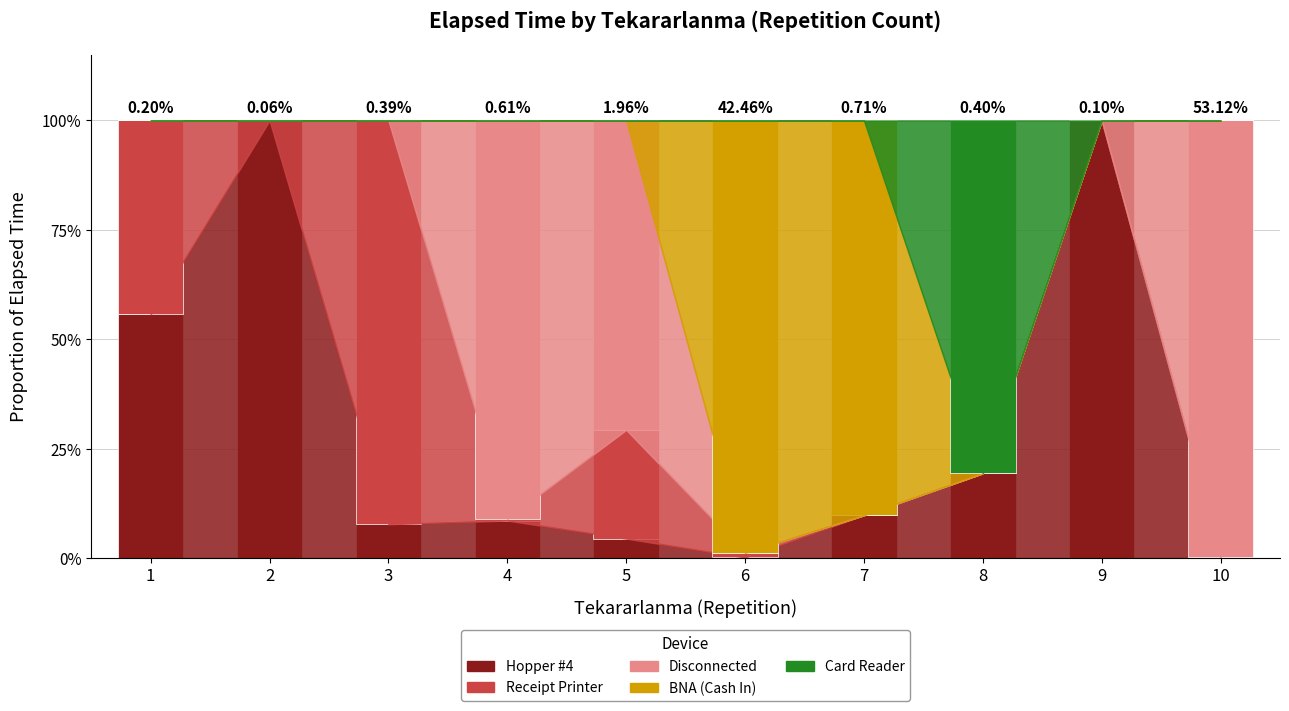

What is the total value across all series at 8?

100.0